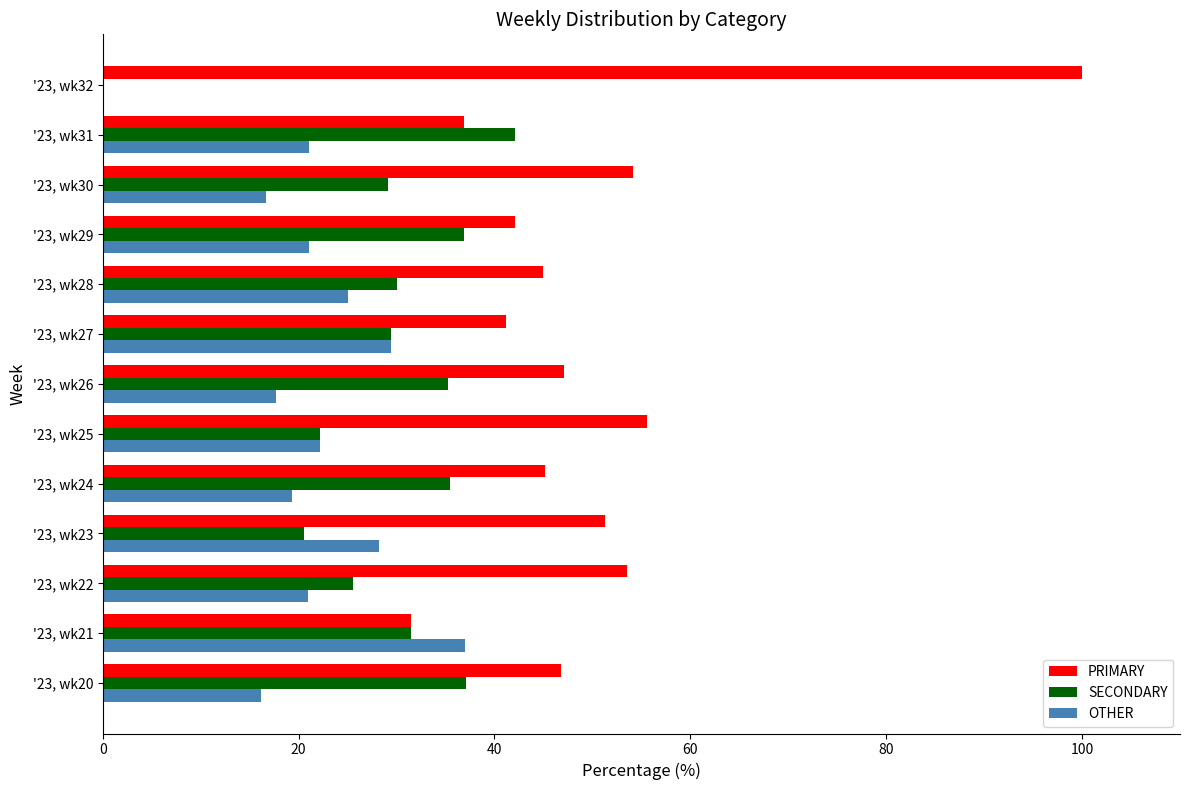

The OTHER series shows 29.4 at '23, wk27. True or false?

True